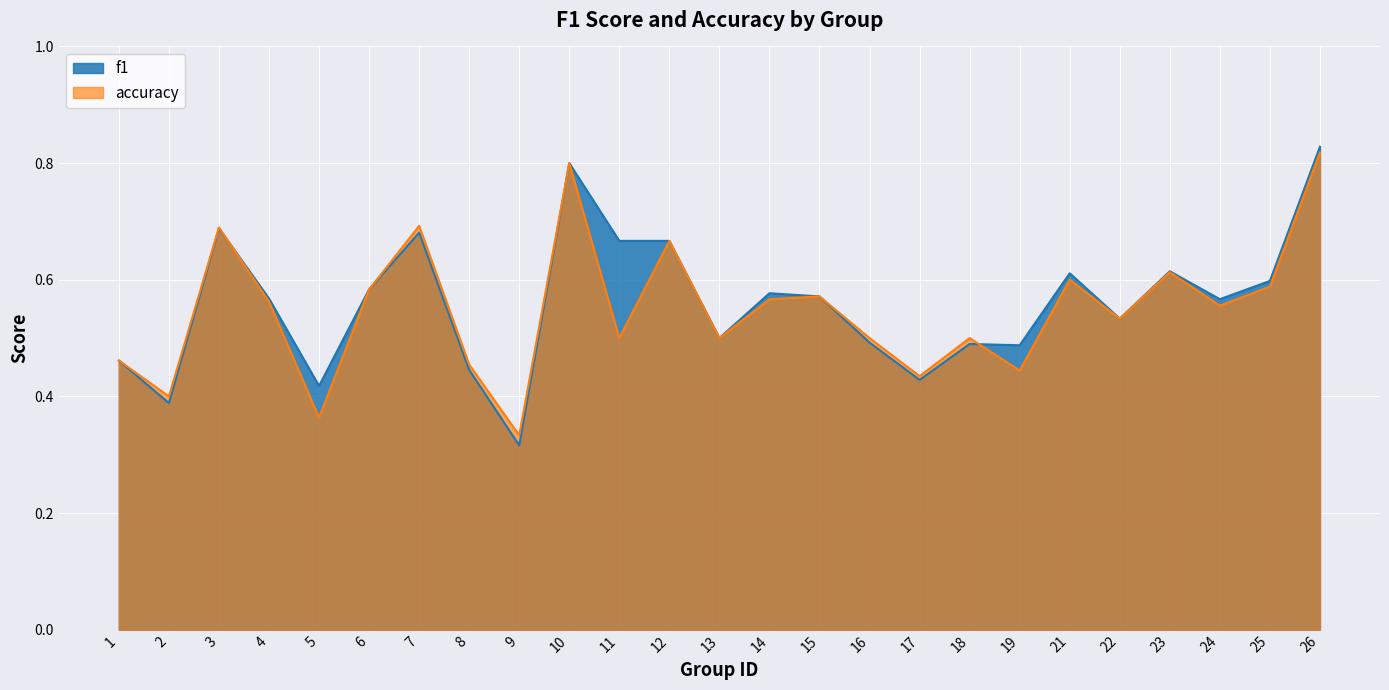

At which category does the chart reach its peak across all series?

26